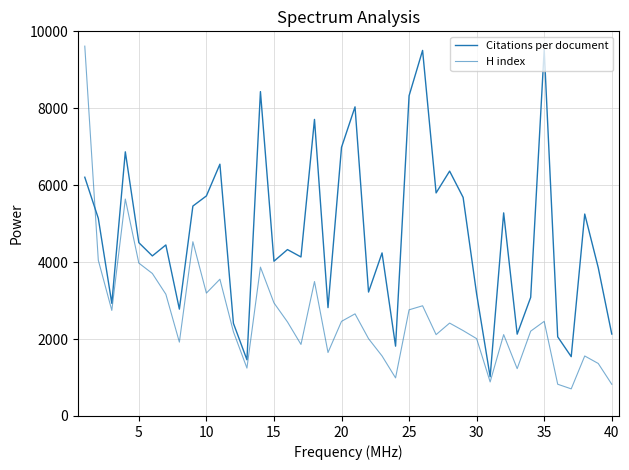

How many lines are shown in the chart?

2